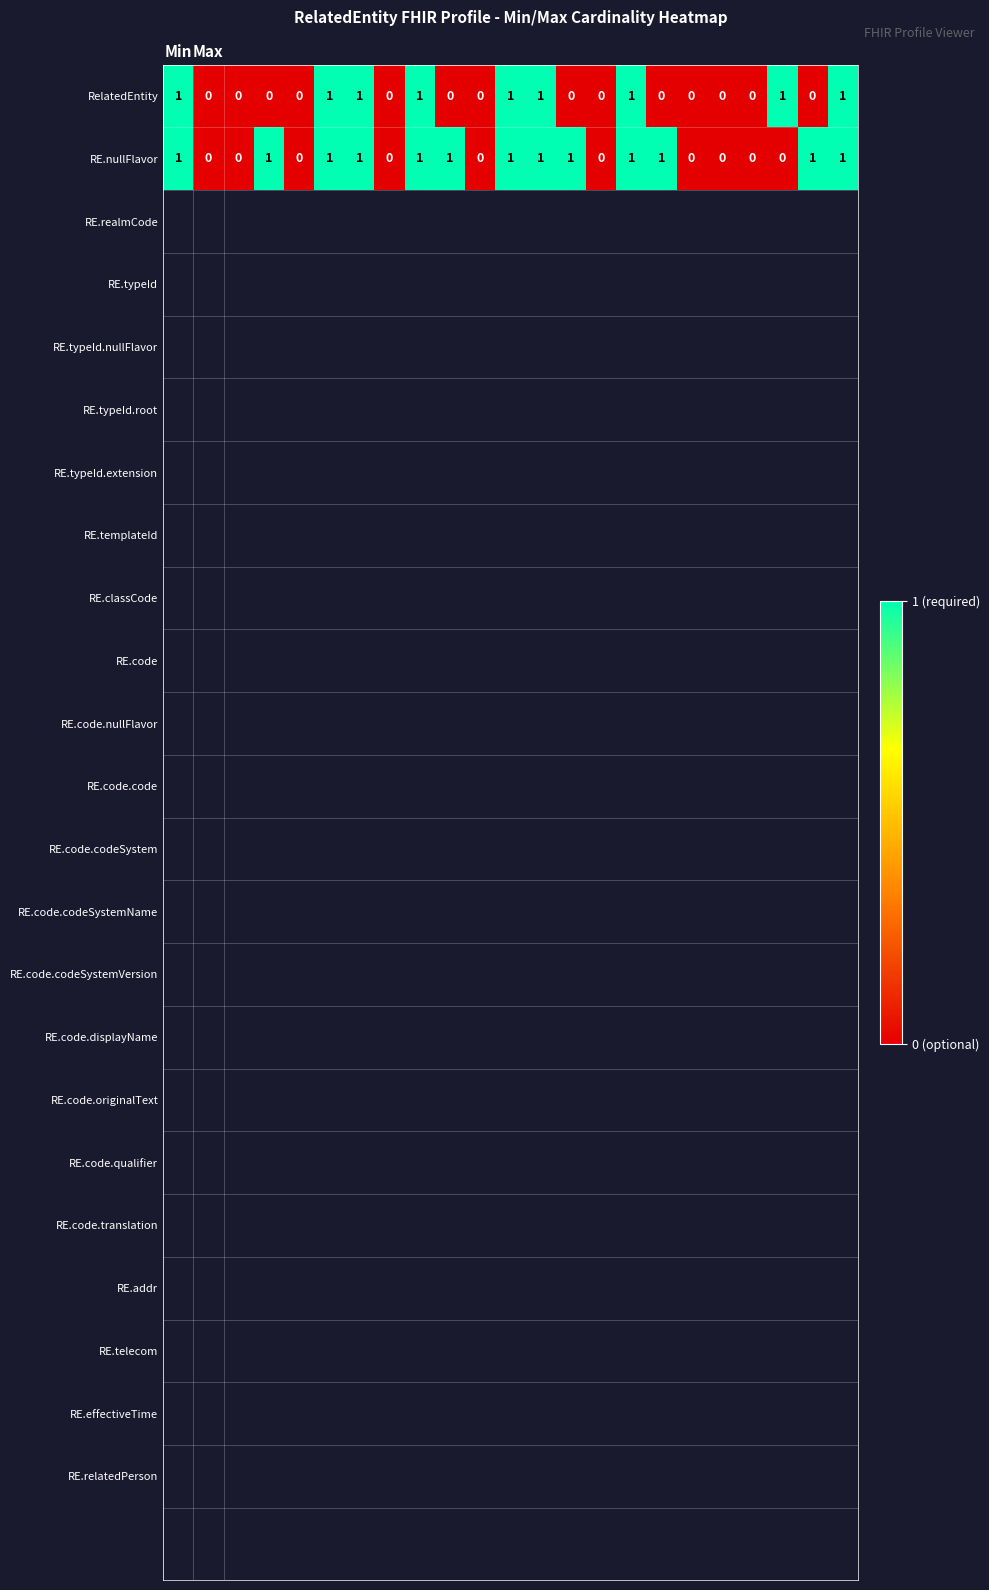

Count the number of data series in this chart.

2